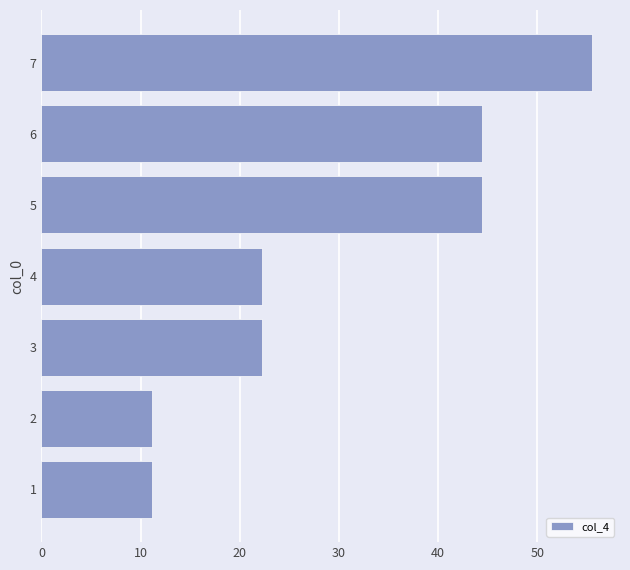

What is the ratio of the value at 7 to the value at 1?

5.0